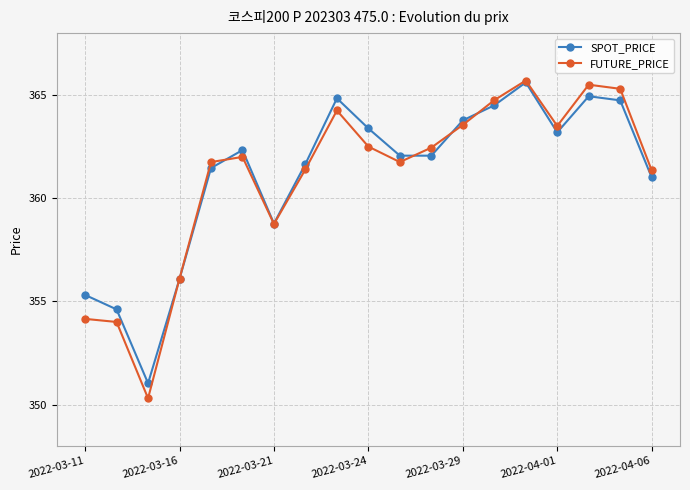

At how many categories does at least one series exceed 358?

15